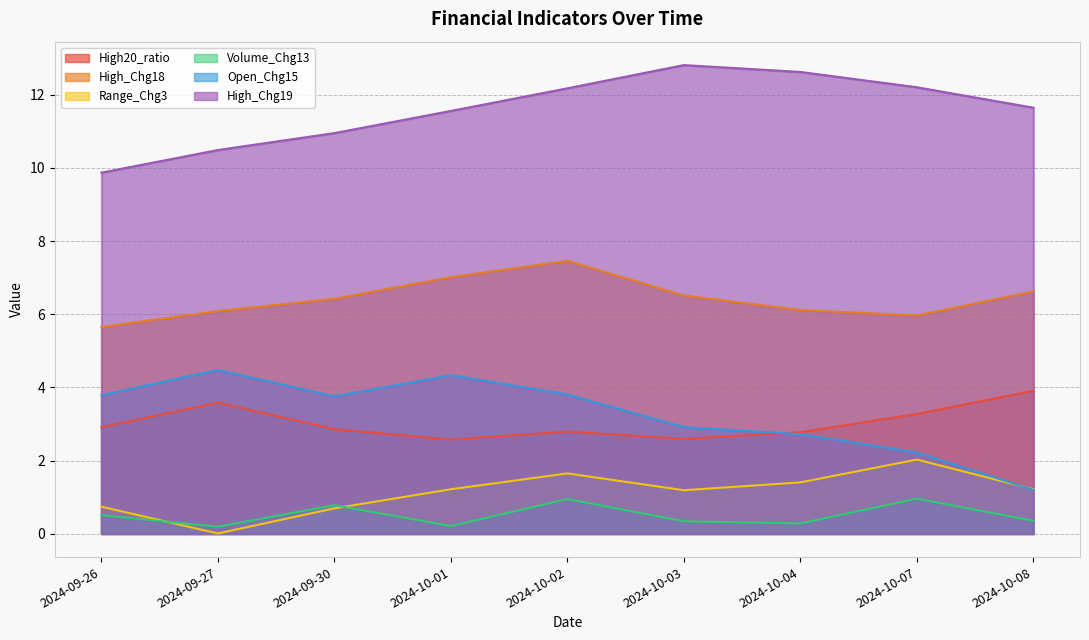

What is the difference between the High_Chg19 values at 2024-09-26 and 2024-09-27?

0.6